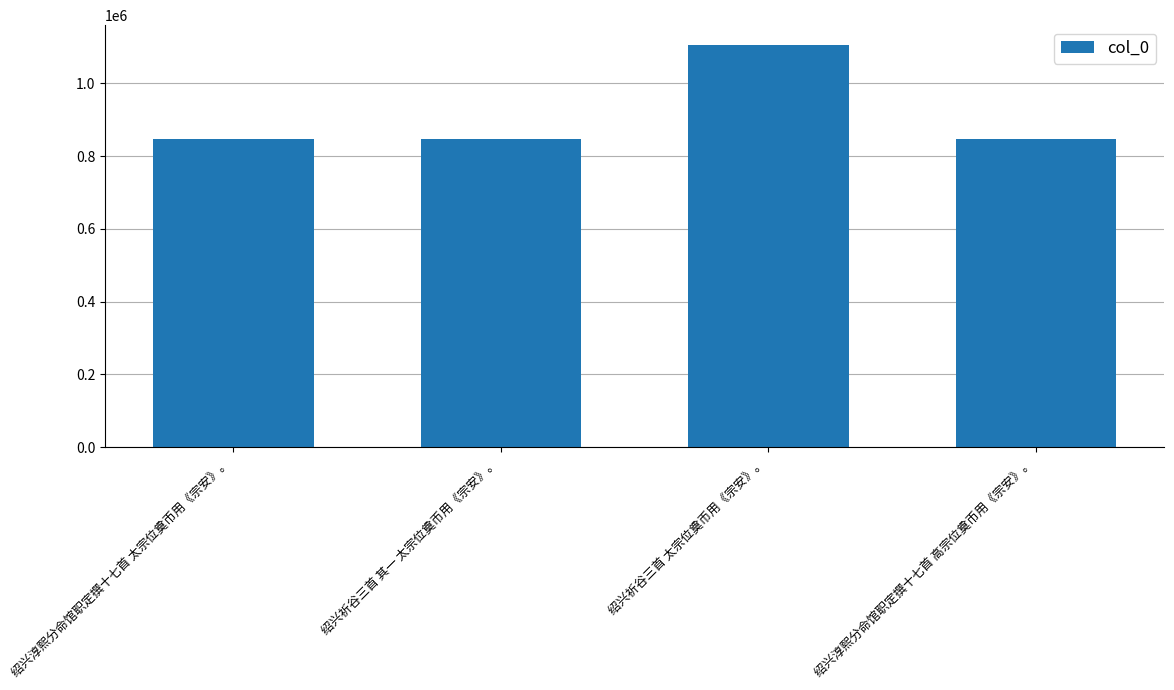

What position from the right is 绍兴祈谷三首 其一 太宗位奠币用《宗安》。?

3